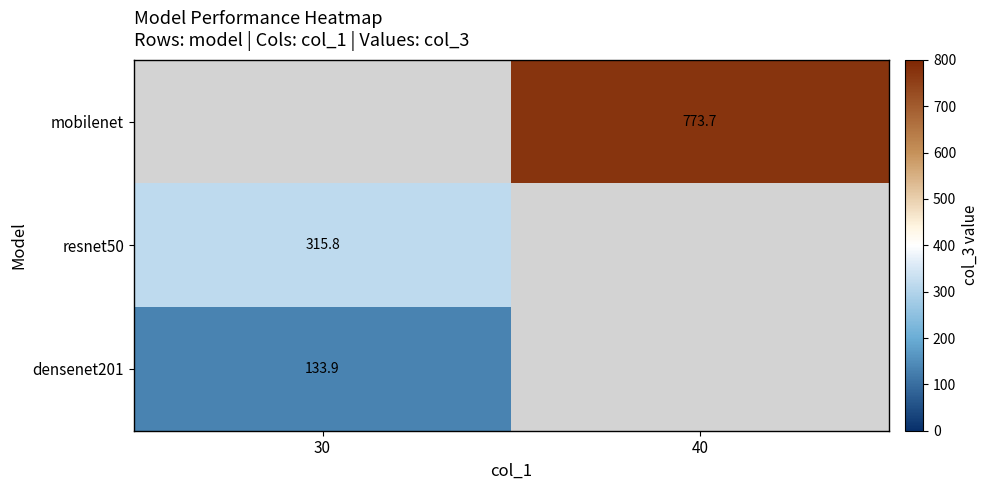

What is the maximum value shown in the chart?

773.7